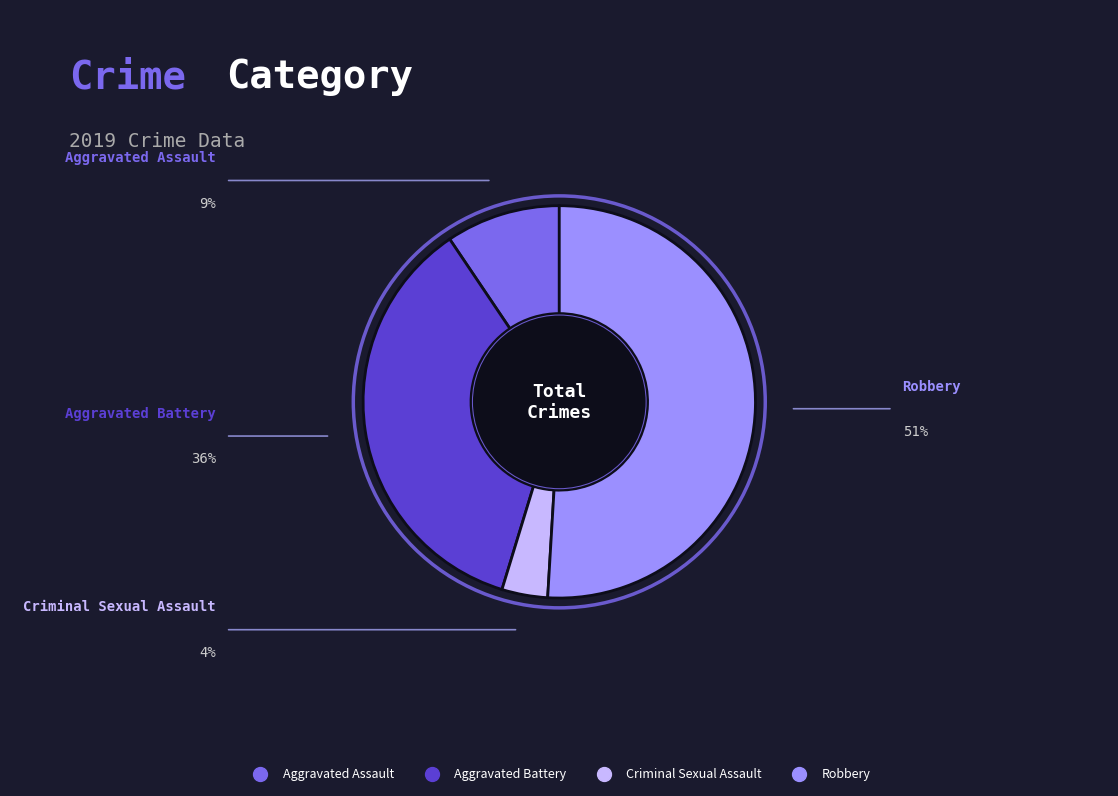

Which category has the biggest portion of the pie?

Robbery